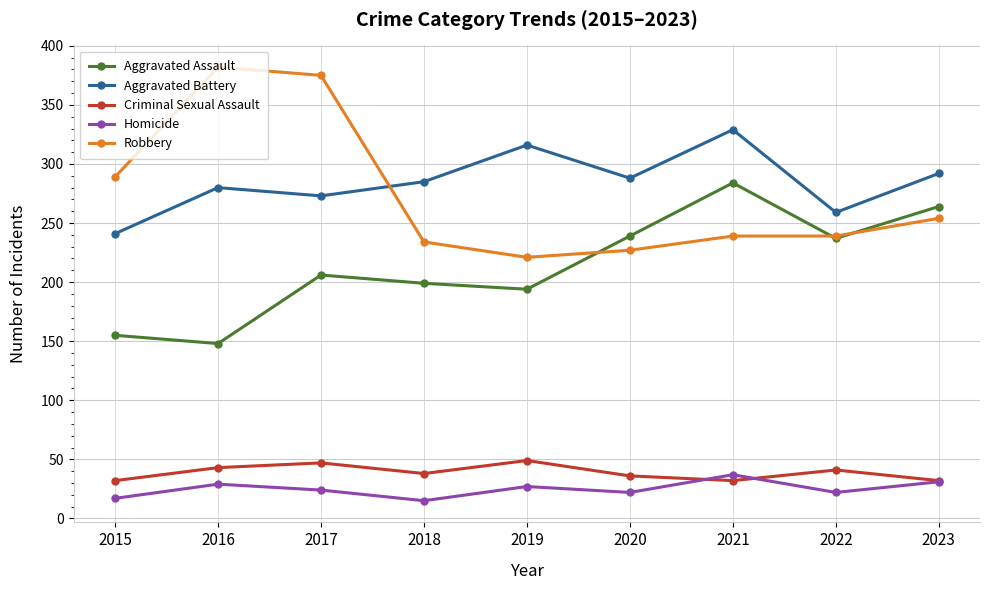

Which series changed the most between 2017 and 2022?

Robbery